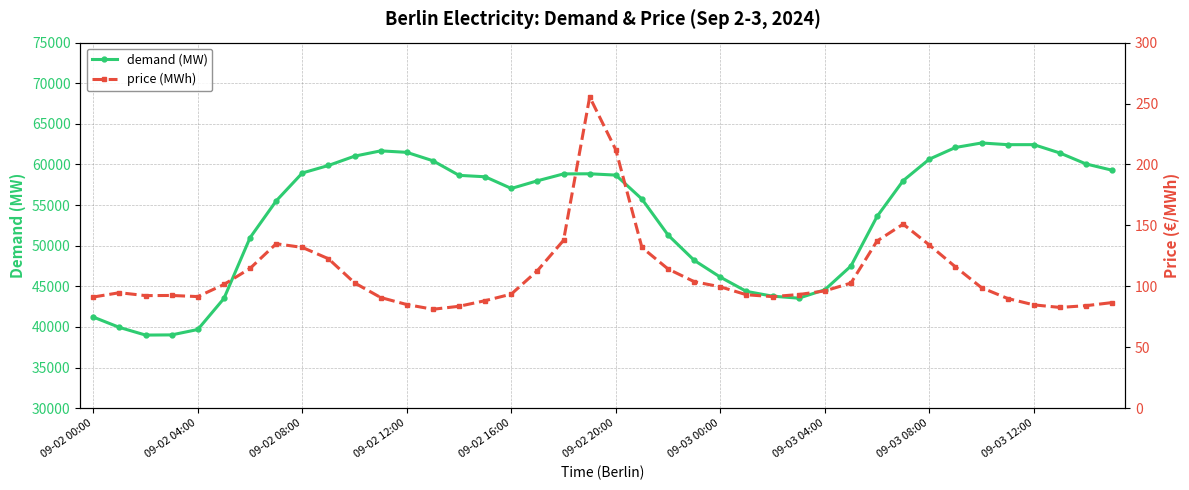

Is it true that demand (MW) equals 59405.5 at 09-03 04:00?

False